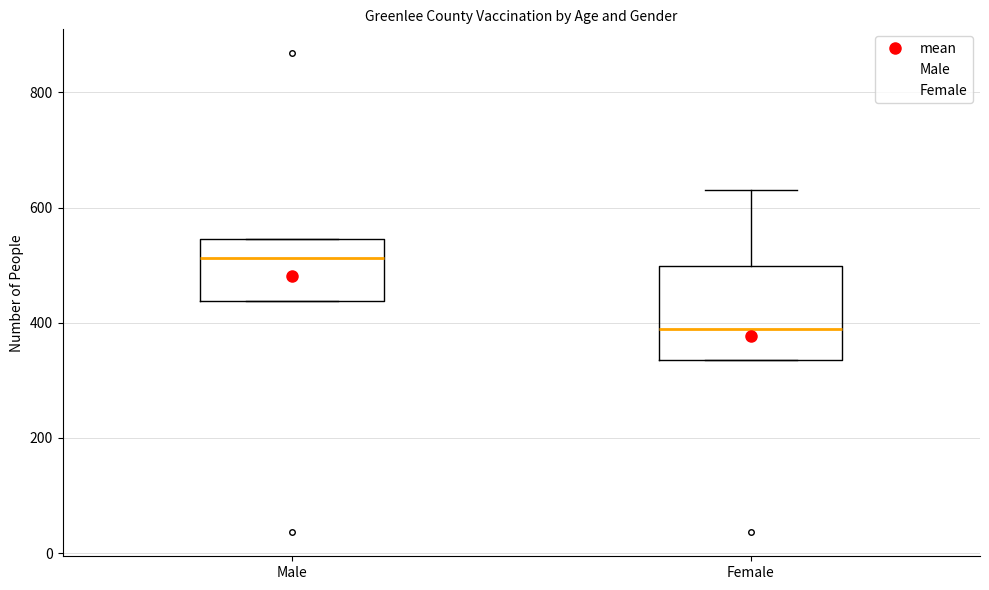

Reading left to right, read every box against the y-axis: the position of its median line, the range the box covers, and the ends of its whiskers. The values are not printed on the chart, so give them approximately, as read against the axis.

Male: median 520, box 440 to 540, whiskers 440 to 540
Female: median 400, box 340 to 500, whiskers 340 to 640